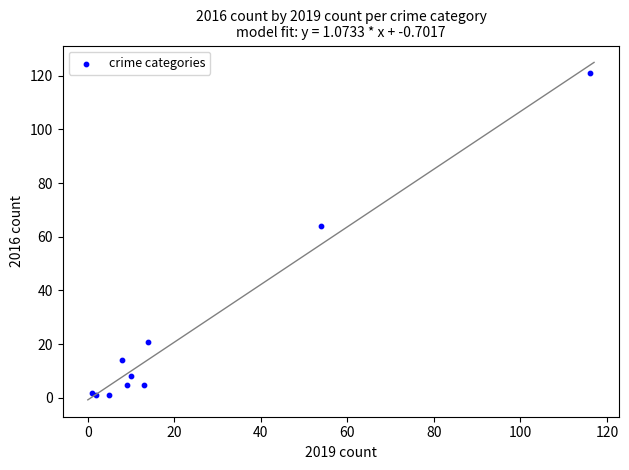

What Y value in the scatter plot is closest to 61?

64